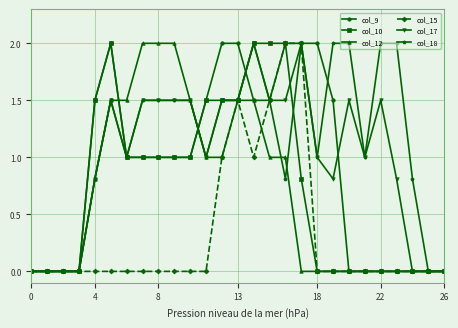

Which series has the largest total across all categories?

col_18